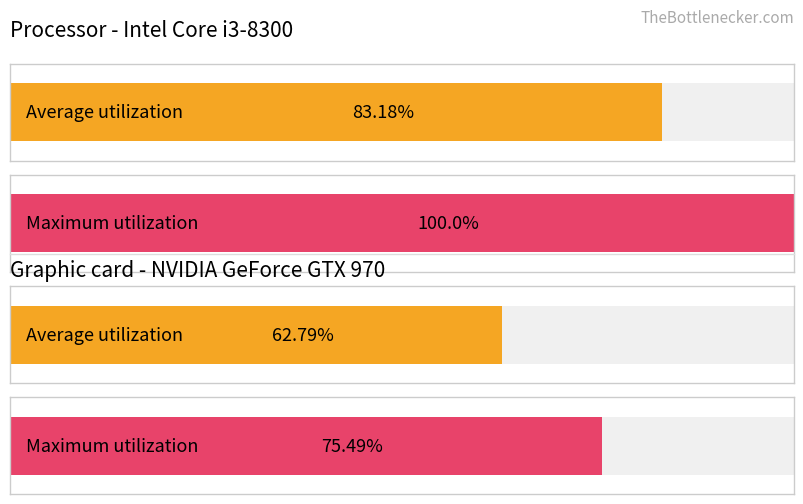

Which series has the largest total across all categories?

Maximum utilization